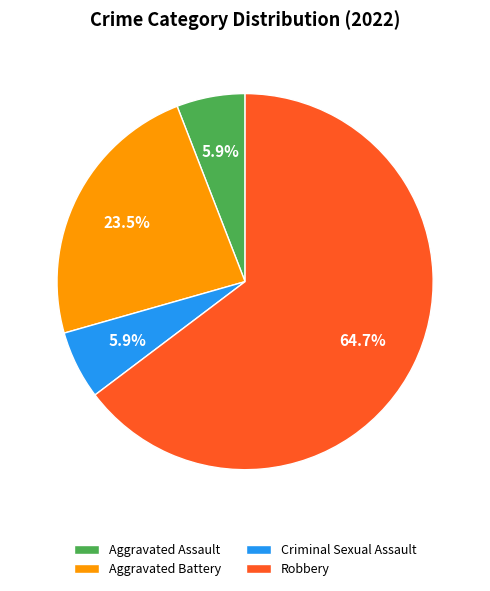

Combined, what portion of the pie is Robbery and Aggravated Battery?

88.2%